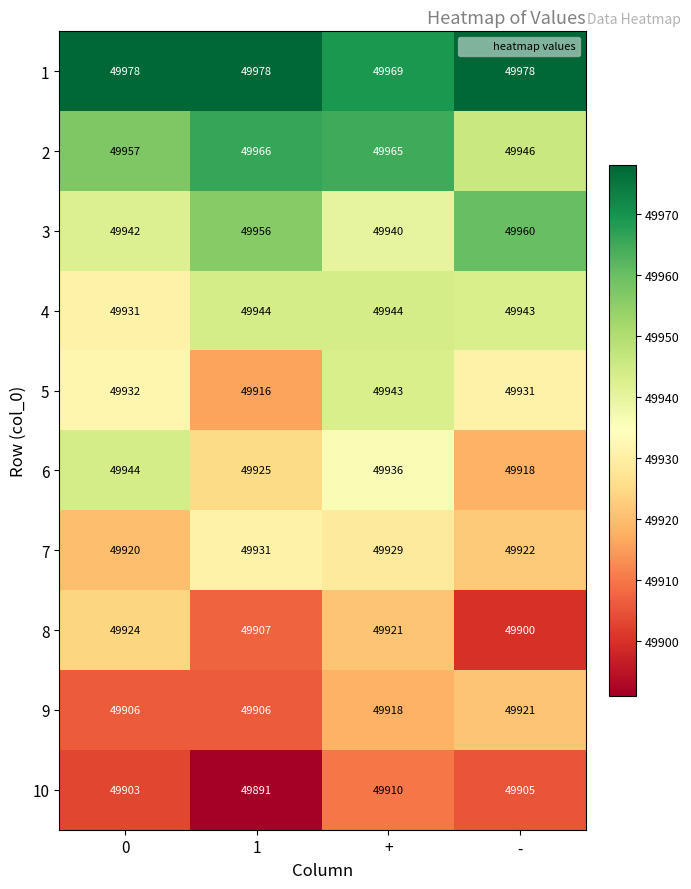

What is the difference between the 2 values at 0 and 1?

9